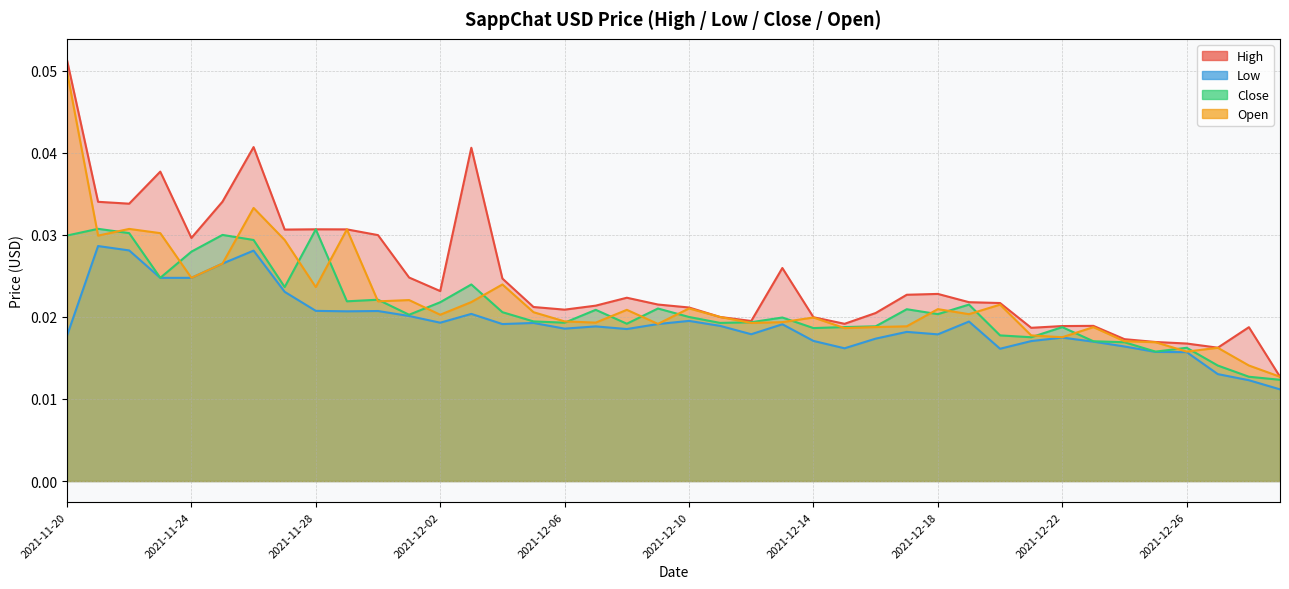

How many intersections are there between Close and Open?

24